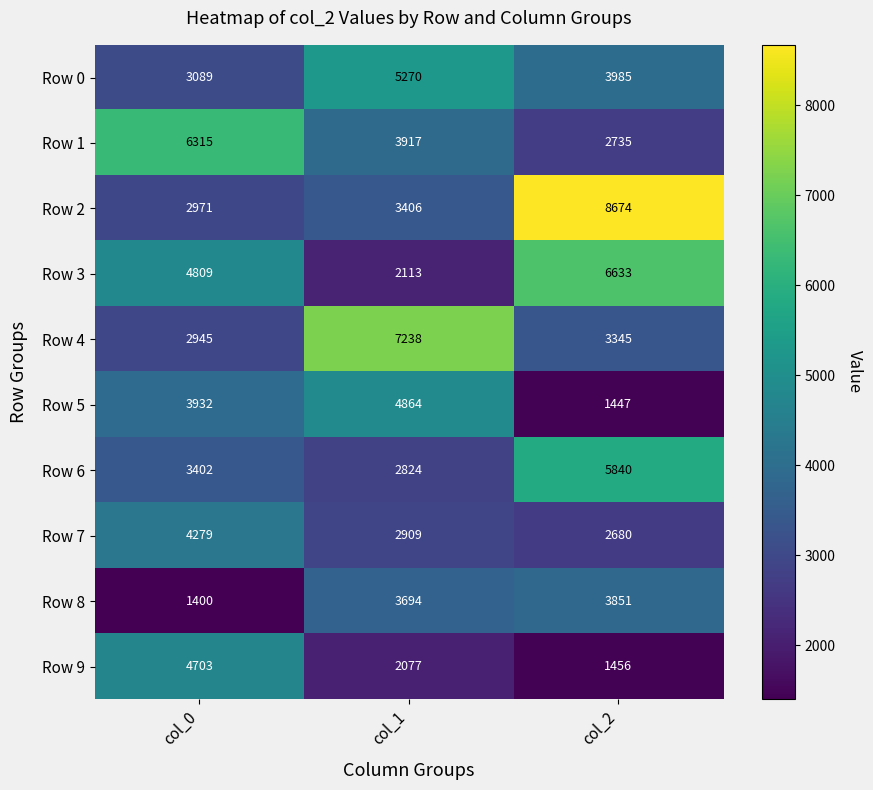

How many data points does each series have?

3